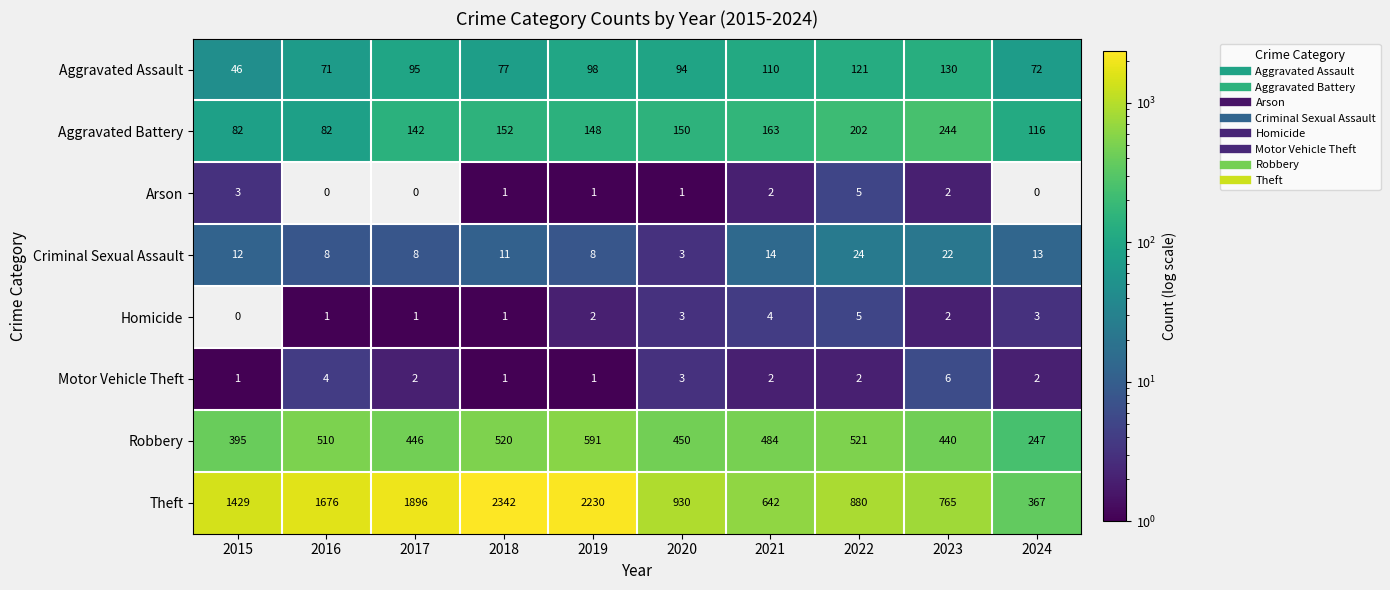

What is the maximum value shown in the chart?

2342